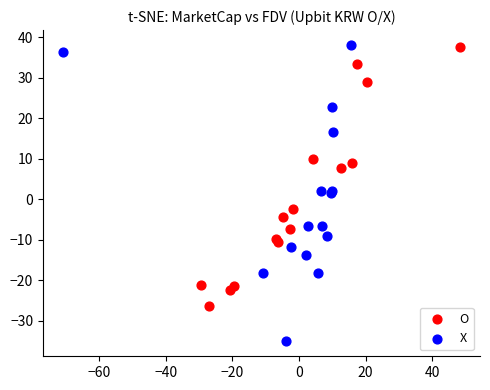

Which series has the widest spread of Y values?

X